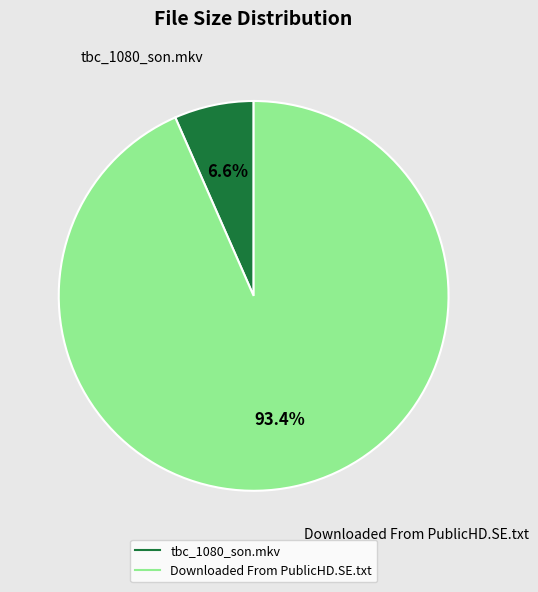

Does tbc_1080_son.mkv represent more than half of the total?

No